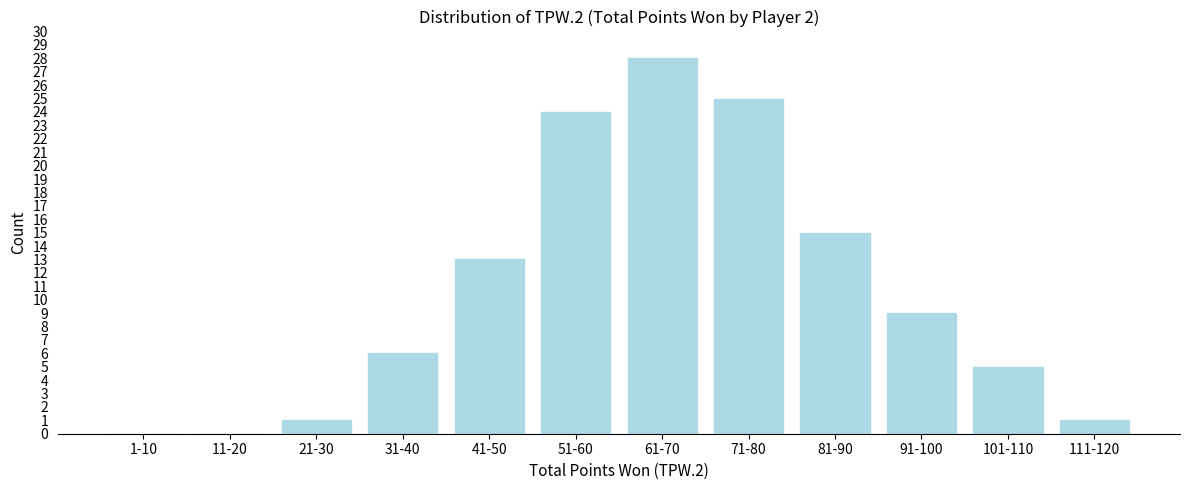

Reading left to right, list all the values displayed in this chart.

1-10=0	11-20=0	21-30=1	31-40=6	41-50=13	51-60=24	61-70=28	71-80=25	81-90=15	91-100=9	101-110=5	111-120=1